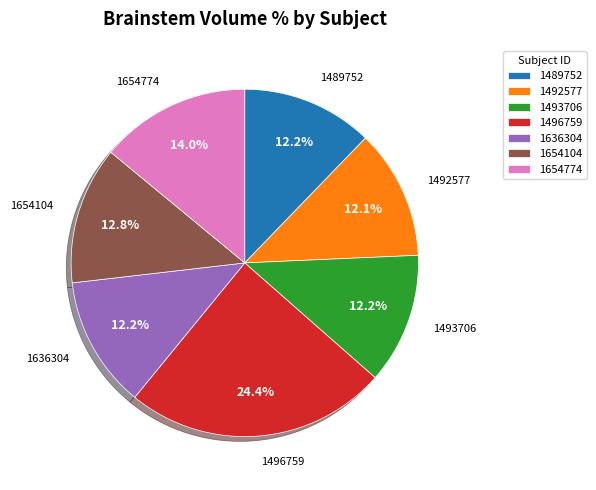

Which slice is the largest?

1496759